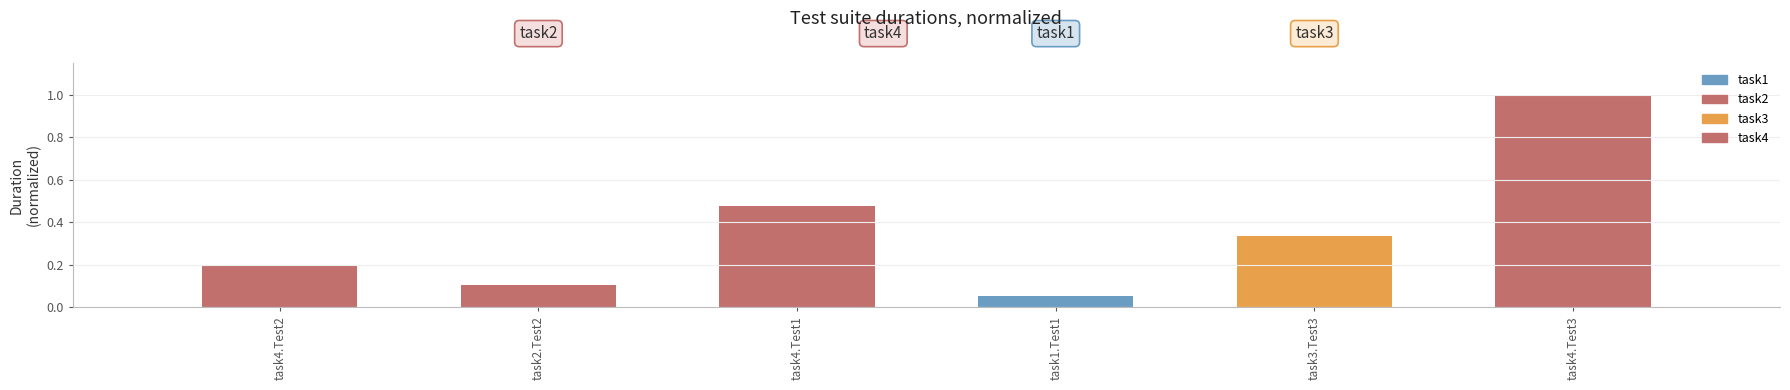

Between task3.Test3 and task4.Test3, which is larger?

task4.Test3